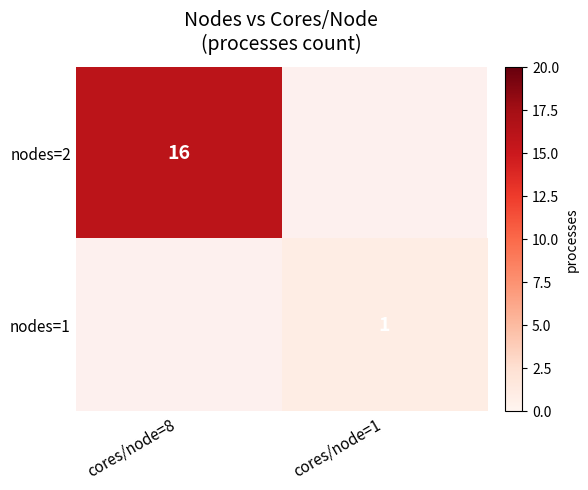

The value of nodes=1 at cores/node=1 is 0.5. True or false?

False